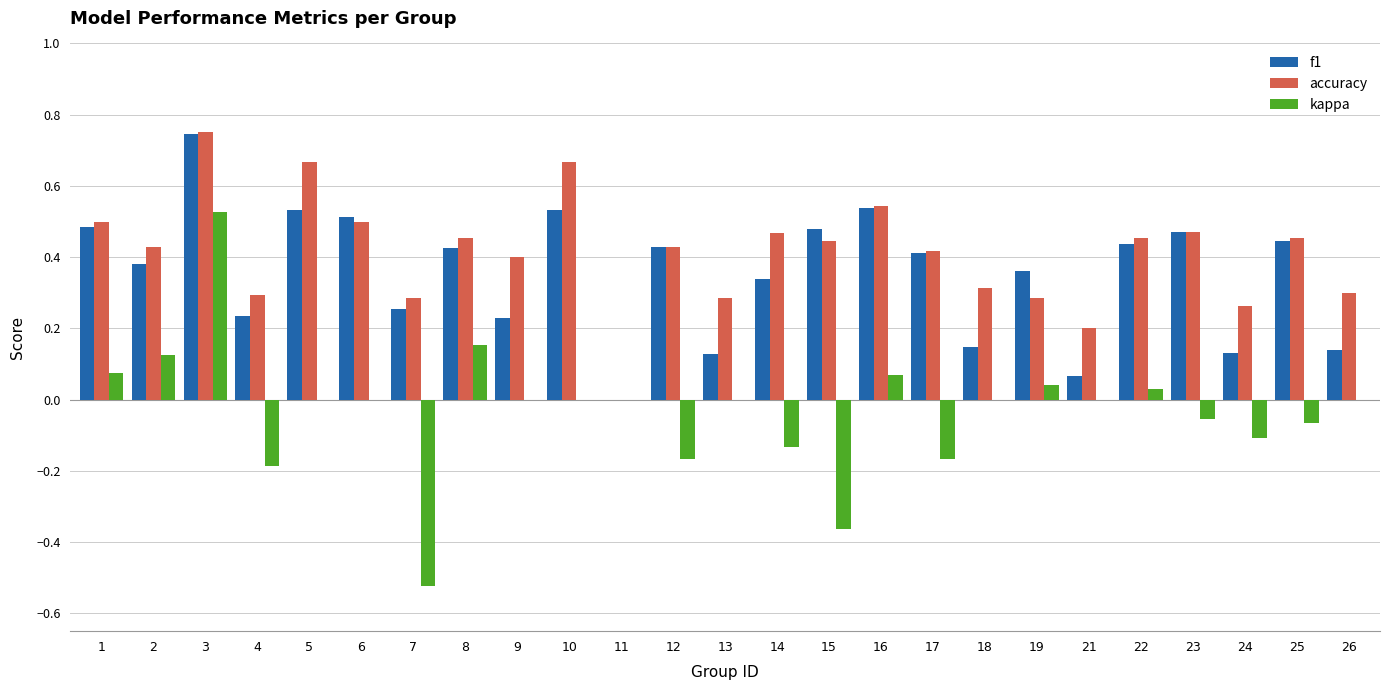

Is it true that kappa equals -0.1 at 14?

True